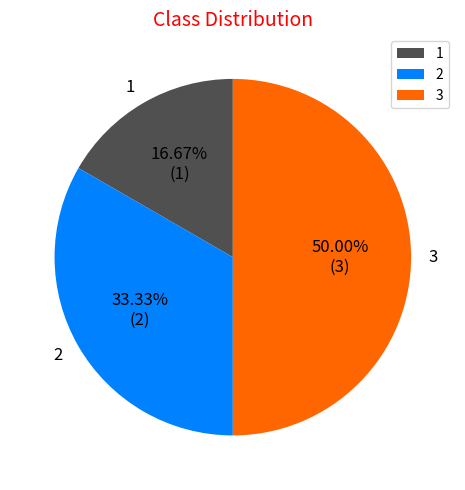

What is the ratio of the value at 2 to the value at 1?

2.0